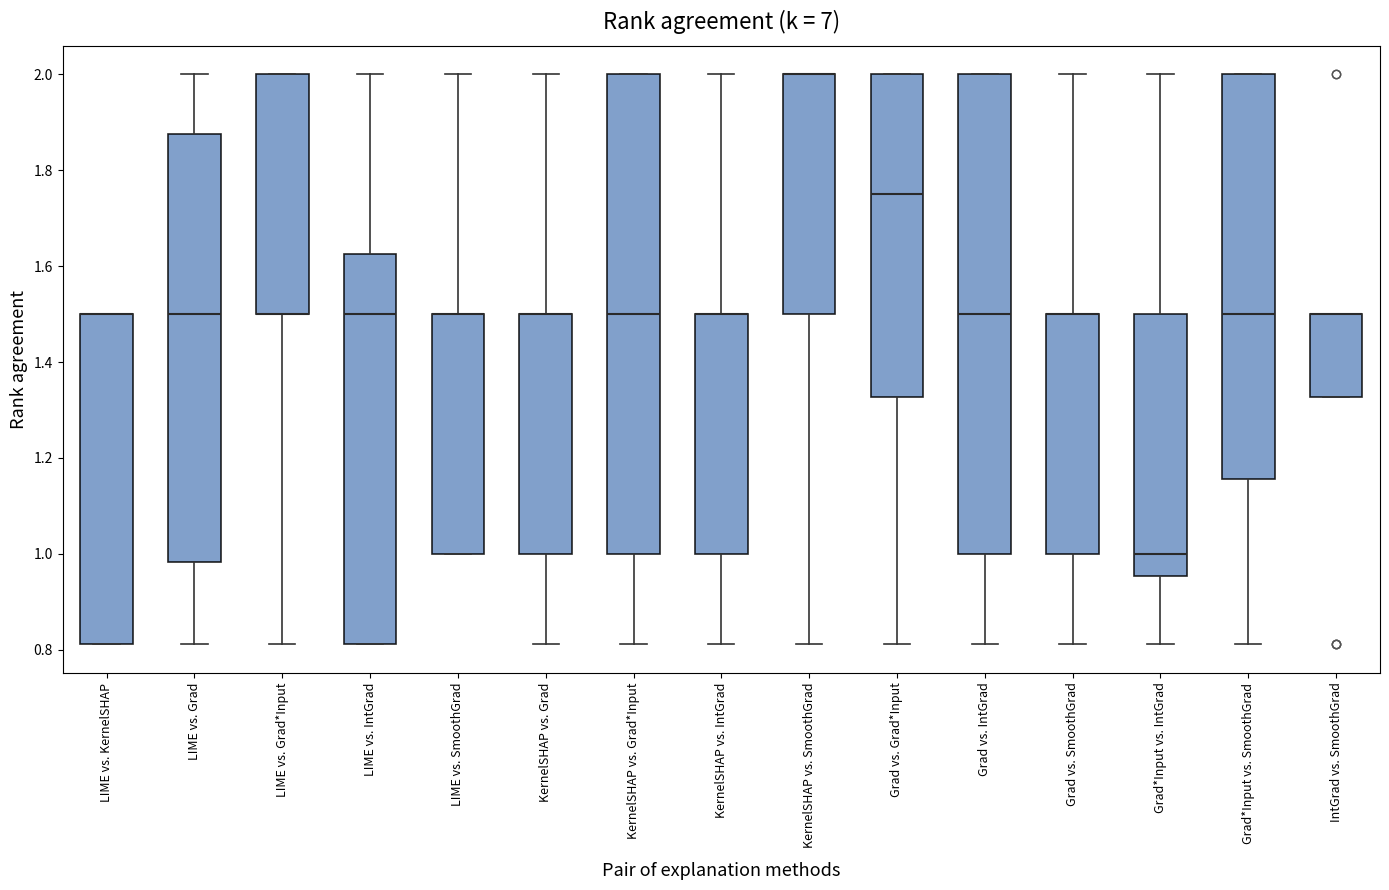

Reading left to right, read every box against the y-axis: the position of its median line, the range the box covers, and the ends of its whiskers. The values are not printed on the chart, so give them approximately, as read against the axis.

LIME vs. KernelSHAP: median 1.50 (drawn on the box's upper edge), box 0.82 to 1.50, whiskers 0.82 to 1.50
LIME vs. Grad: median 1.50, box 0.98 to 1.88, whiskers 0.82 to 2.00
LIME vs. Grad*Input: median 1.50 (drawn on the box's lower edge), box 1.50 to 2.00, whiskers 0.82 to 2.00
LIME vs. IntGrad: median 1.50, box 0.82 to 1.62, whiskers 0.82 to 2.00
LIME vs. SmoothGrad: median 1.50 (drawn on the box's upper edge), box 1.00 to 1.50, whiskers 1.00 to 2.00
KernelSHAP vs. Grad: median 1.50 (drawn on the box's upper edge), box 1.00 to 1.50, whiskers 0.82 to 2.00
KernelSHAP vs. Grad*Input: median 1.50, box 1.00 to 2.00, whiskers 0.82 to 2.00
KernelSHAP vs. IntGrad: median 1.50 (drawn on the box's upper edge), box 1.00 to 1.50, whiskers 0.82 to 2.00
KernelSHAP vs. SmoothGrad: median 2.00 (drawn on the box's upper edge), box 1.50 to 2.00, whiskers 0.82 to 2.00
Grad vs. Grad*Input: median 1.76, box 1.32 to 2.00, whiskers 0.82 to 2.00
Grad vs. IntGrad: median 1.50, box 1.00 to 2.00, whiskers 0.82 to 2.00
Grad vs. SmoothGrad: median 1.50 (drawn on the box's upper edge), box 1.00 to 1.50, whiskers 0.82 to 2.00
Grad*Input vs. IntGrad: median 1.00, box 0.96 to 1.50, whiskers 0.82 to 2.00
Grad*Input vs. SmoothGrad: median 1.50, box 1.16 to 2.00, whiskers 0.82 to 2.00
IntGrad vs. SmoothGrad: median 1.50 (drawn on the box's upper edge), box 1.32 to 1.50, whiskers 1.32 to 1.50